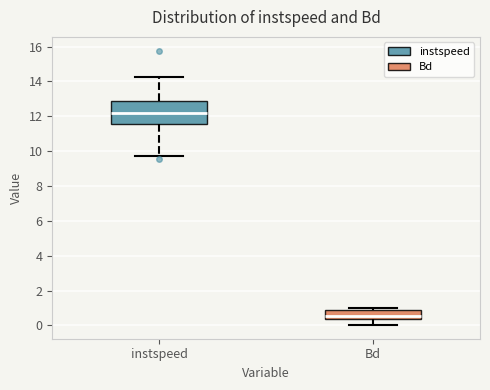

Reading left to right, transcribe this box plot: for each box, give where its median line is, the range the box spans, and where its two whiskers end, as read against the y-axis. The values are not printed on the chart, so give them approximately, as read against the axis.

instspeed: median 12.2, box 11.6 to 12.8, whiskers 9.8 to 14.2
Bd: median 0.6, box 0.4 to 1.0, whiskers 0.0 to 1.0 (just above the box's upper edge)